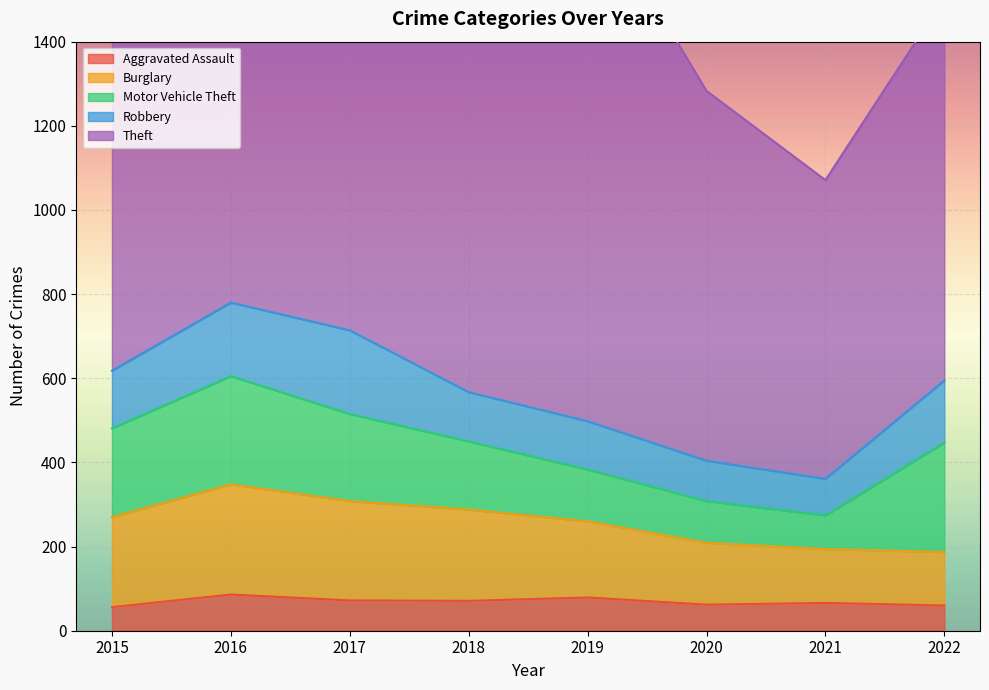

What is the difference between the second highest and minimum values in the Aggravated Assault series?

23